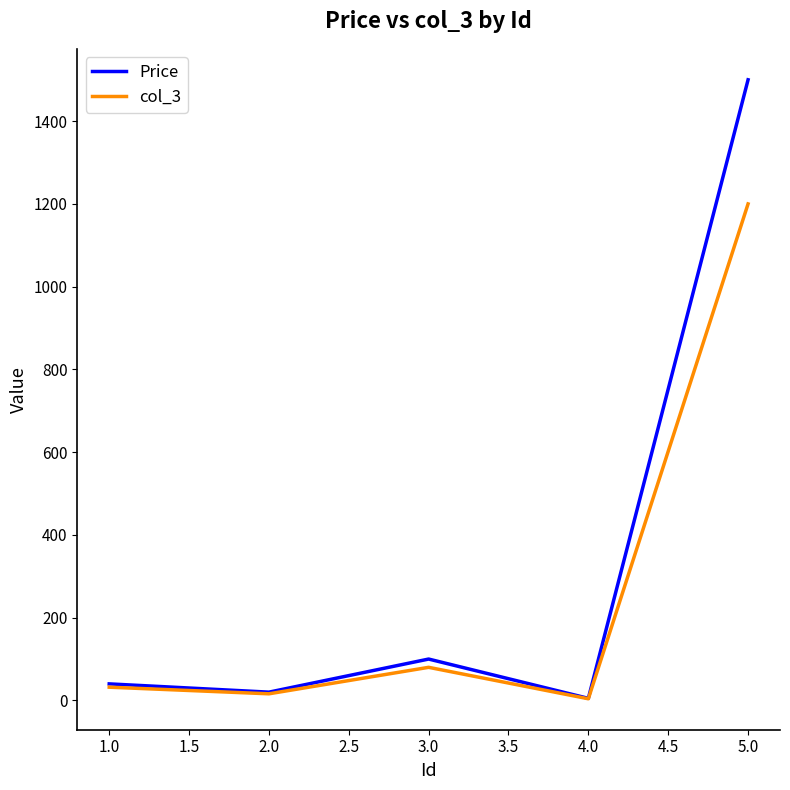

Which series has the largest range (max minus min)?

Price